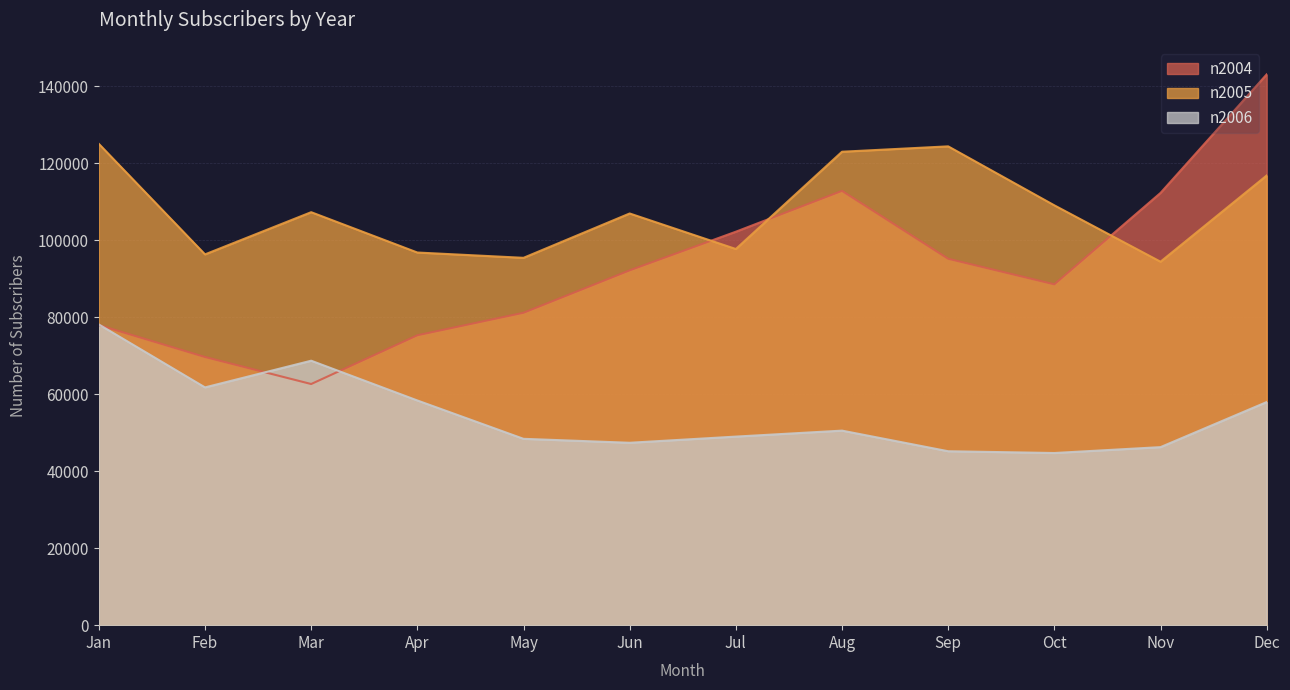

Reading right to left, what are all the values shown in this chart?

n2004: Dec=143042	Nov=112254	Oct=88515	Sep=95158	Aug=112788	Jul=102182	Jun=92143	May=81130	Apr=75282	Mar=62625	Feb=69643	Jan=77945
n2005: Dec=116779	Nov=94389	Oct=109030	Sep=124348	Aug=122953	Jul=97689	Jun=106915	May=95399	Apr=96778	Mar=107252	Feb=96294	Jan=124993
n2006: Dec=57943	Nov=46237	Oct=44710	Sep=45169	Aug=50523	Jul=48971	Jun=47370	May=48393	Apr=58355	Mar=68681	Feb=61749	Jan=78093